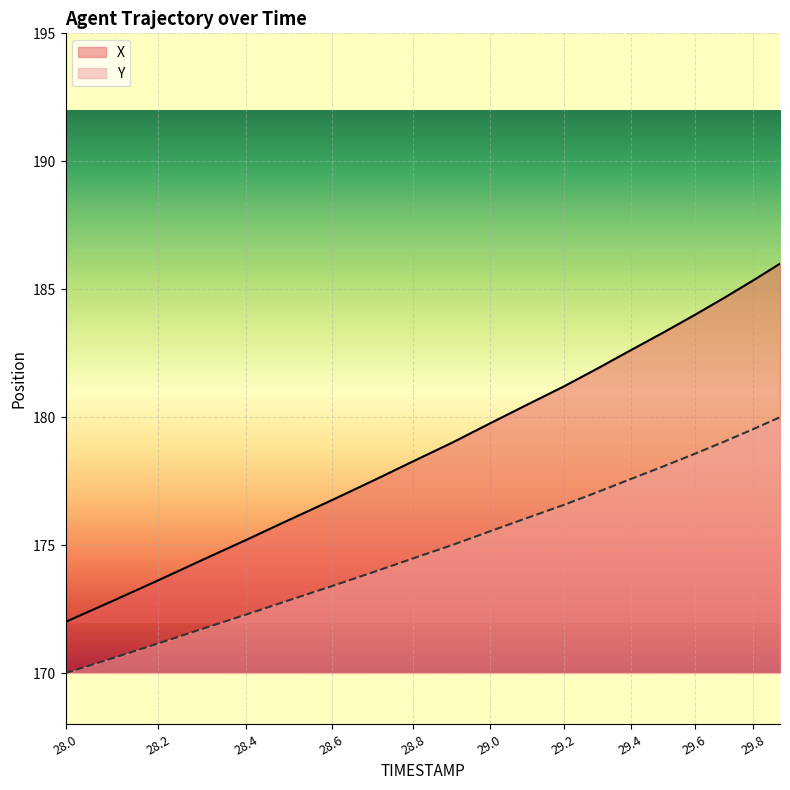

How many data points in X are less than 179?

9